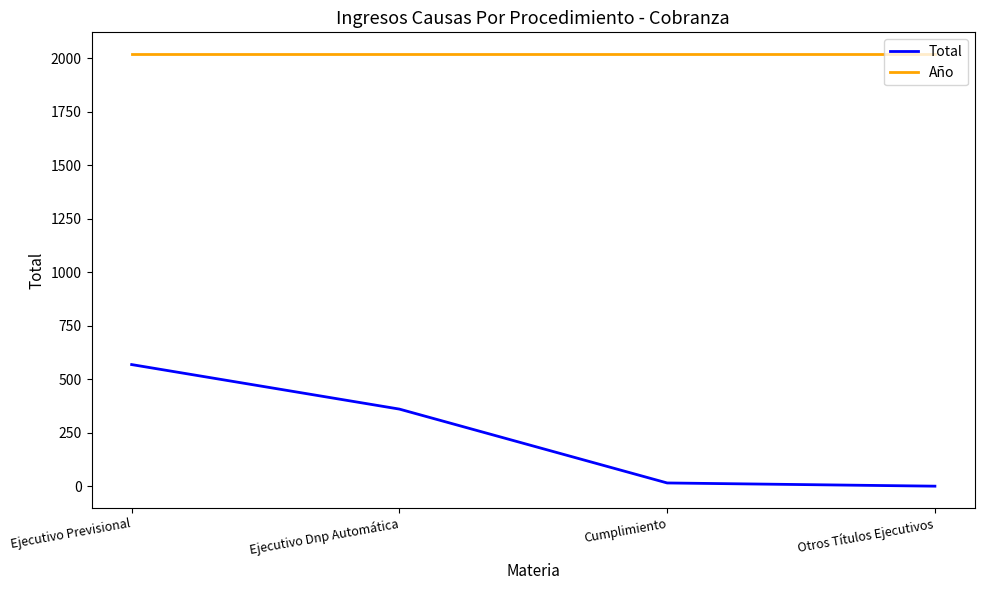

What is the total value across all series at Cumplimiento?

2036